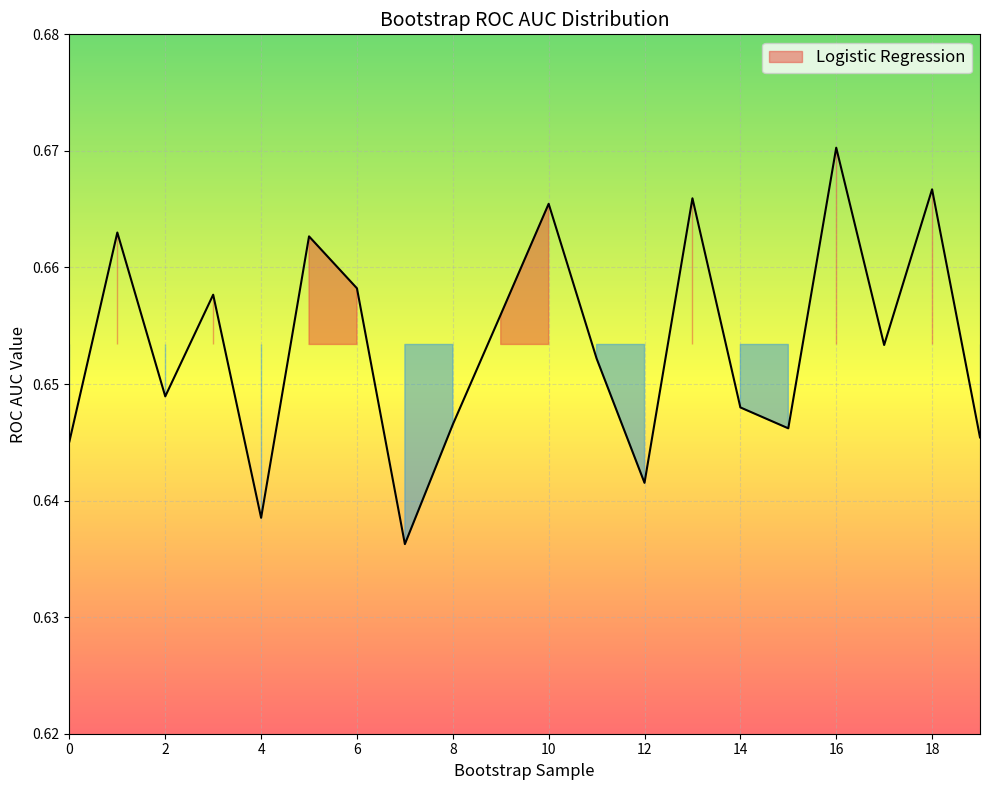

Between 8 and 11, which is larger?

11